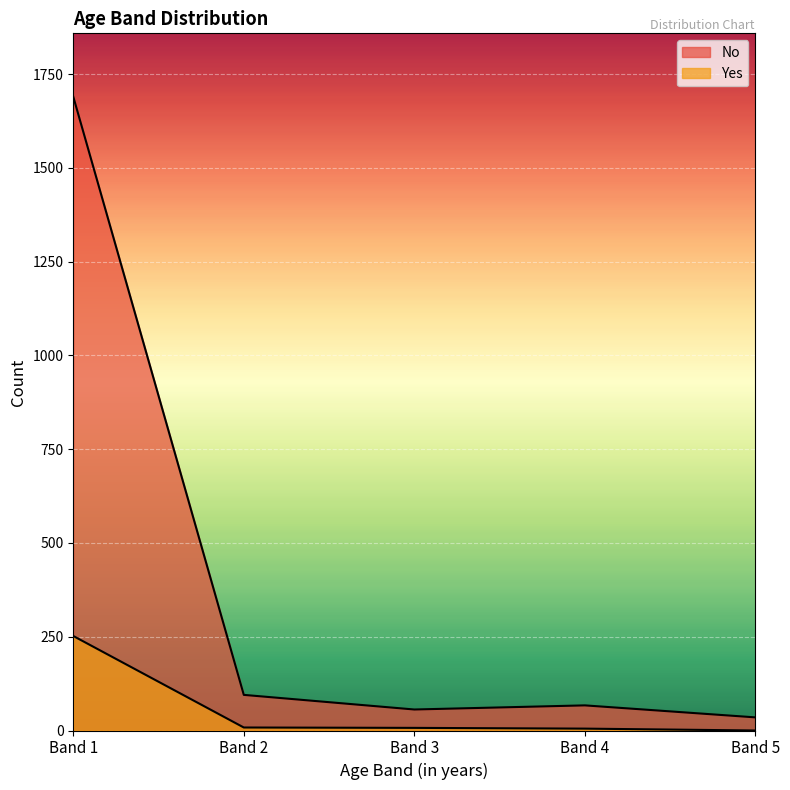

How many values in the No series exceed 67?

2